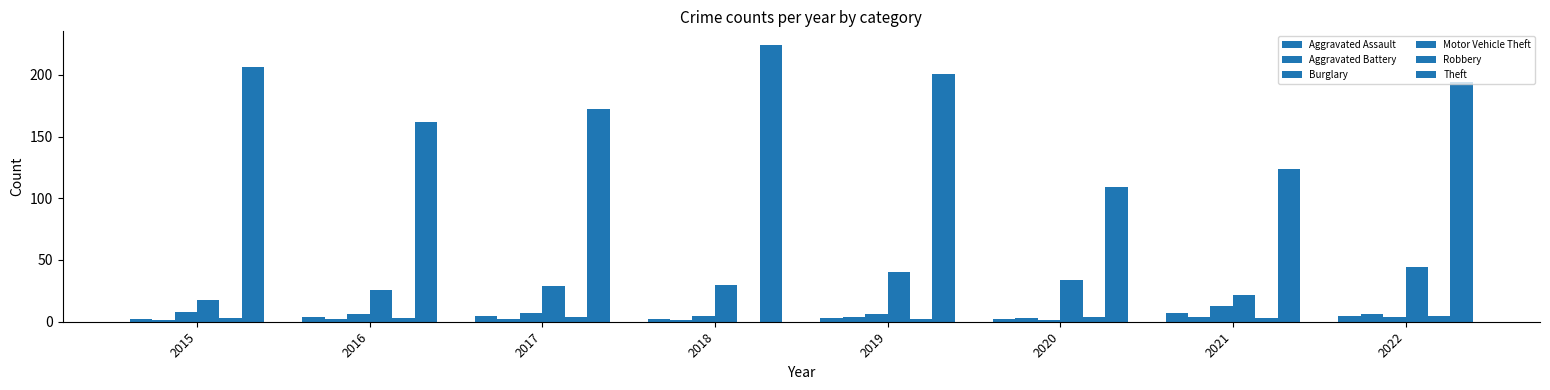

At which category is the sum across all series the highest?

2018